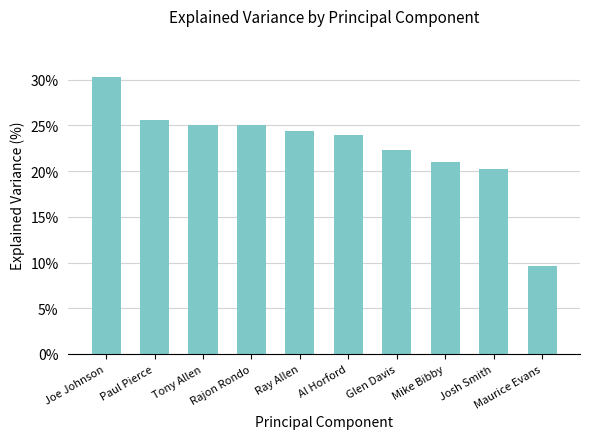

What is the label of the 5th bar from the left?

Ray Allen